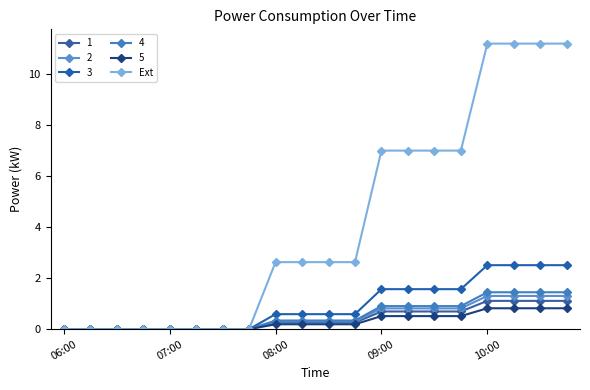

How many series are shown in this chart?

6